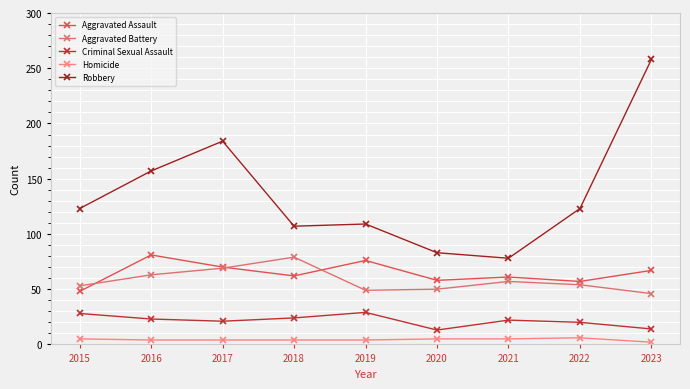

At which category does the chart reach its minimum across all series?

2023